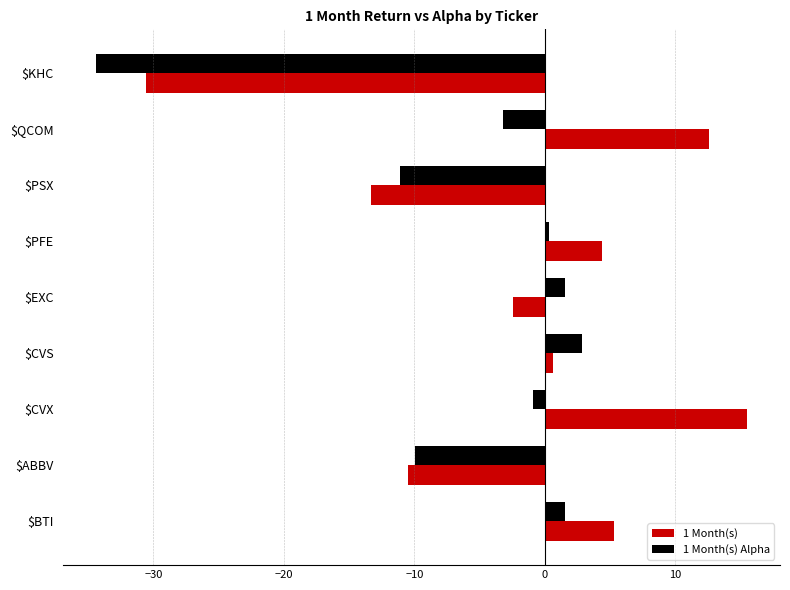

Is it true that 1 Month(s) Alpha equals -34.4 at $KHC?

True